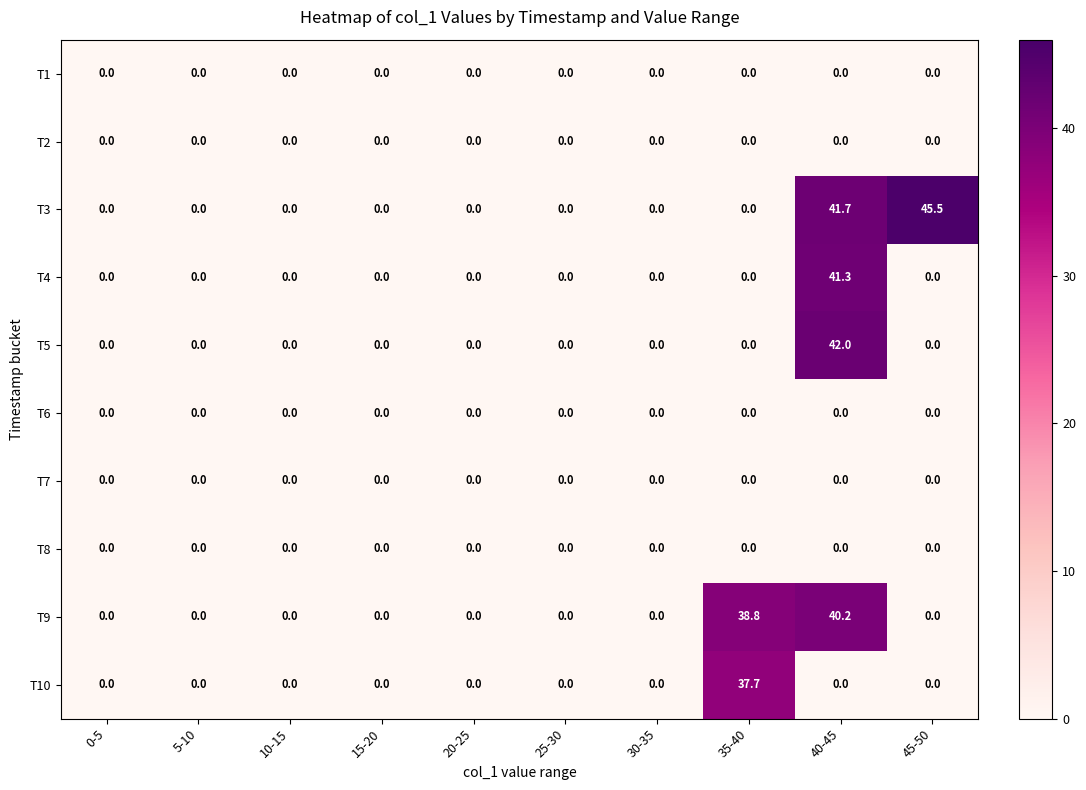

At how many categories does at least one series exceed 17?

3